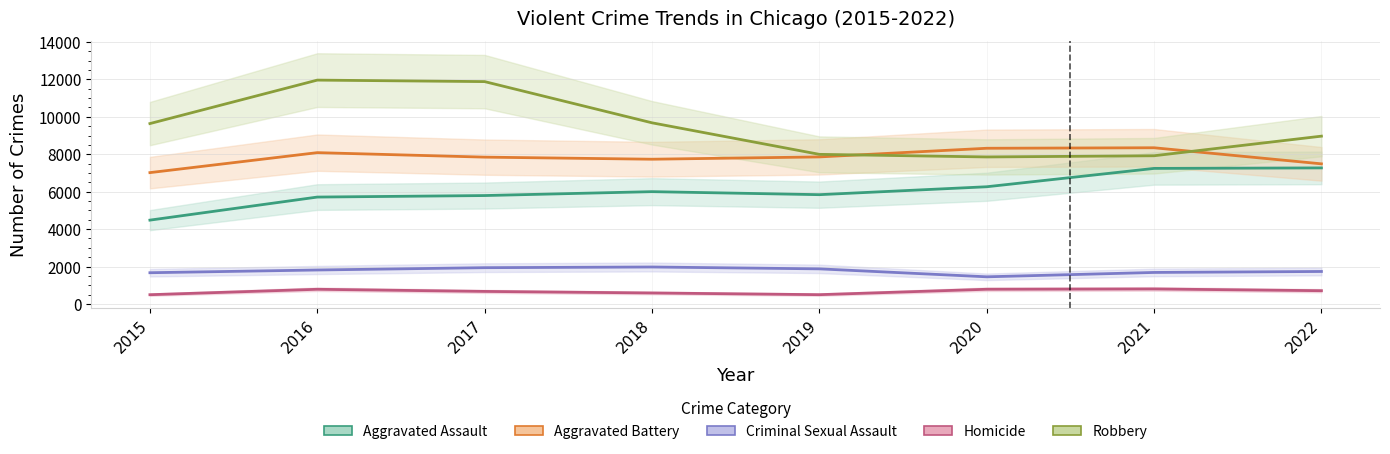

Does the chart display data point markers on the line(s)?

No